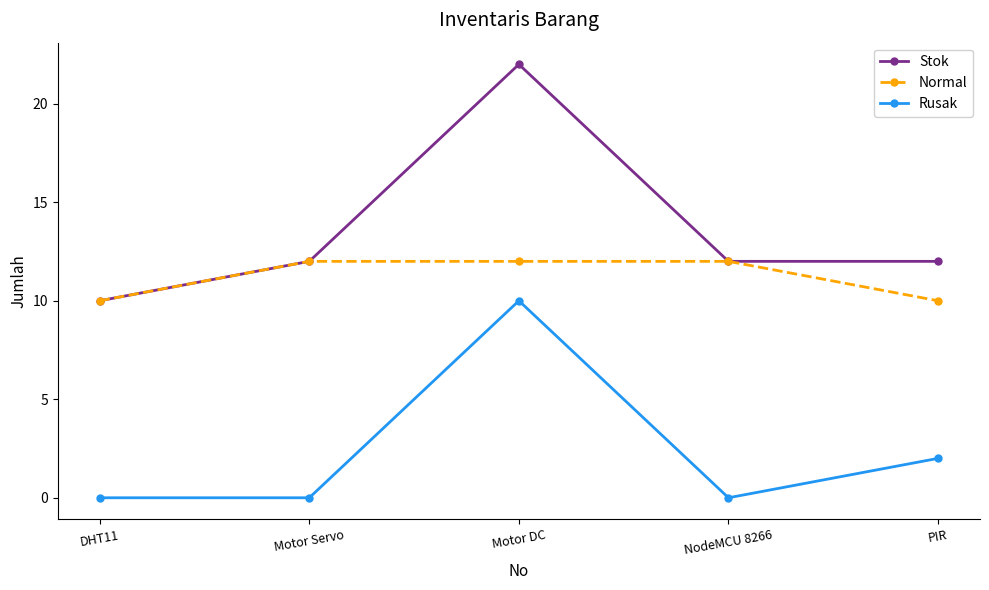

Does the chart display data point markers on the line(s)?

Yes